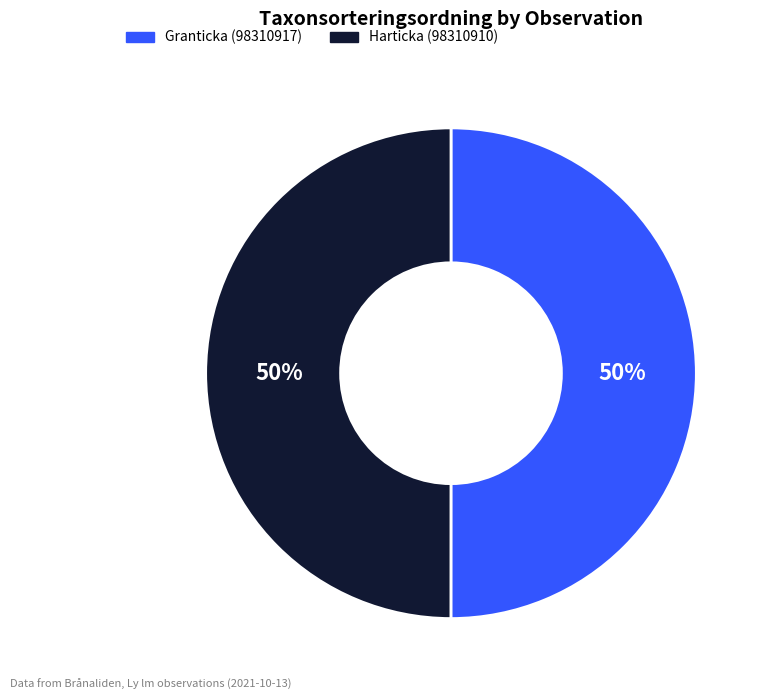

How many segments does this pie chart have?

2